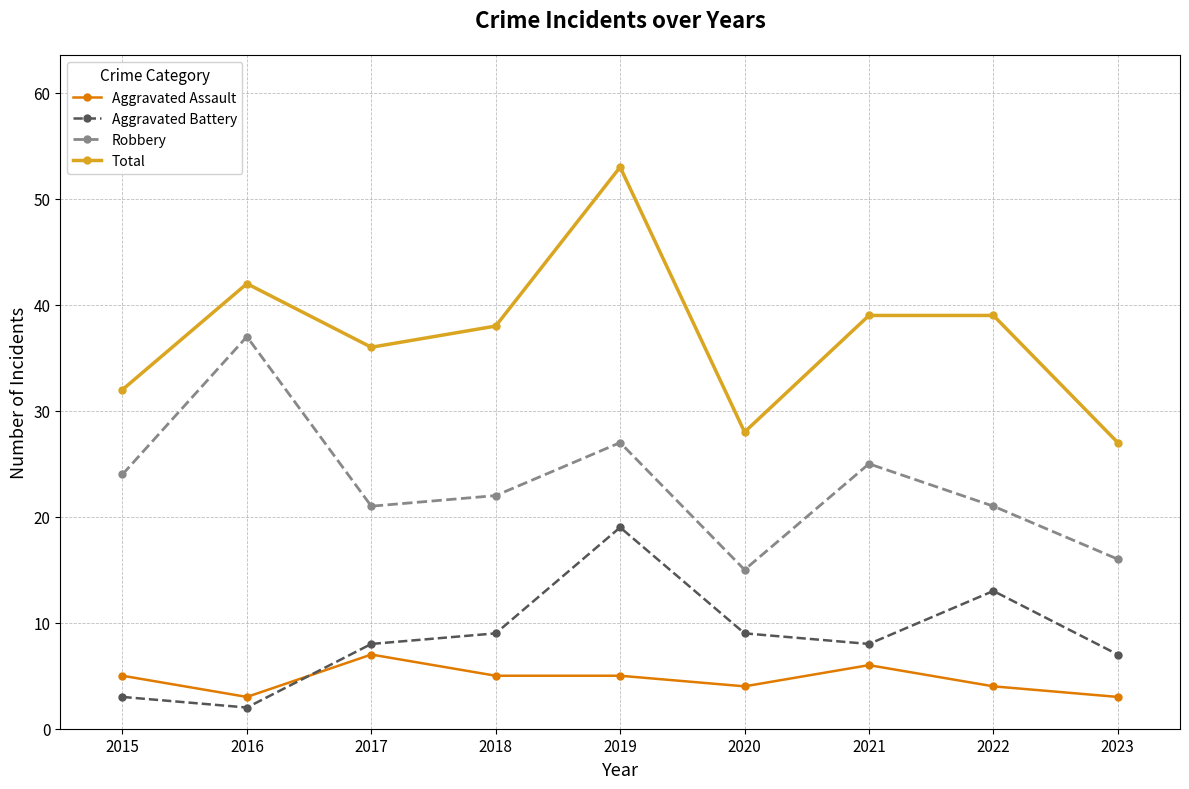

True or false: Aggravated Battery and Total intersect in this chart.

False